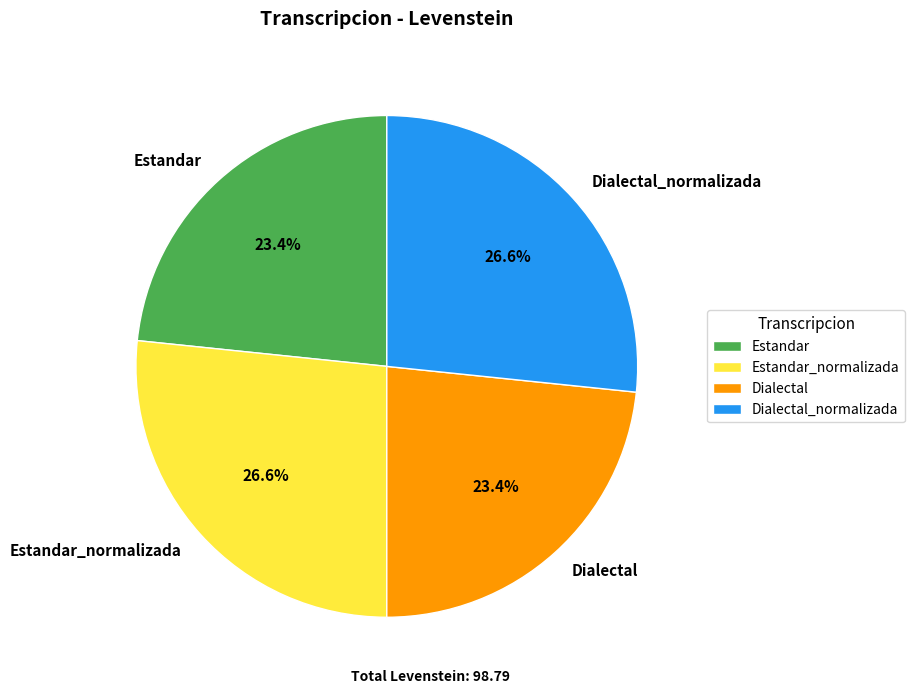

What portion of the pie excludes Estandar_normalizada?

73.4%